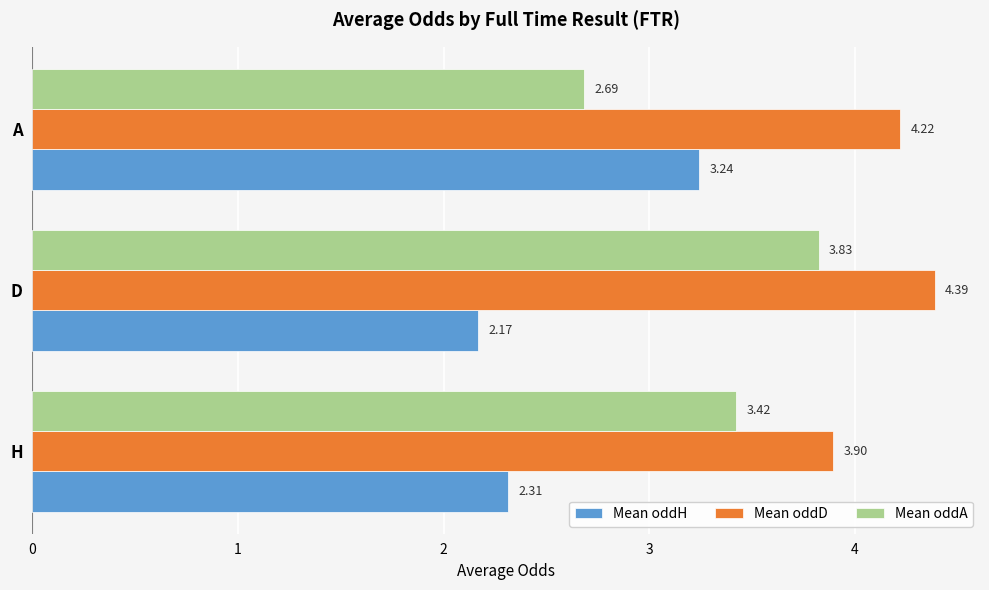

What is the difference between the maximum and minimum values in the Mean oddD series?

0.5